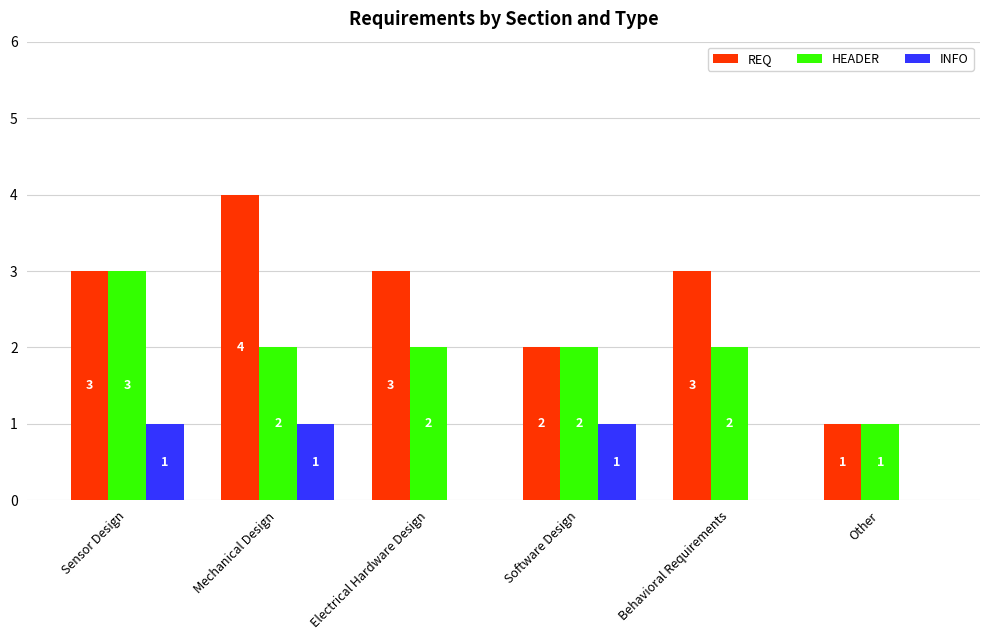

What is the sum of all REQ values?

16